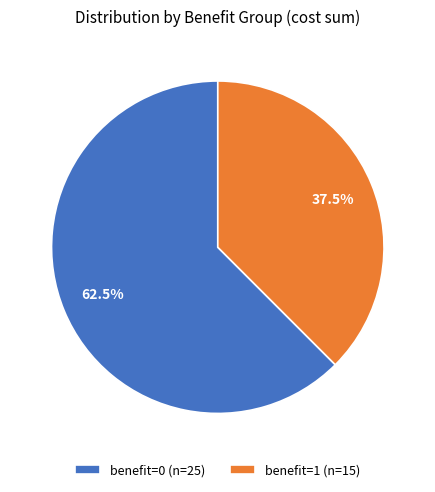

To the nearest percent, what is the difference between the benefit=1 and benefit=0 slice percentages?

25%